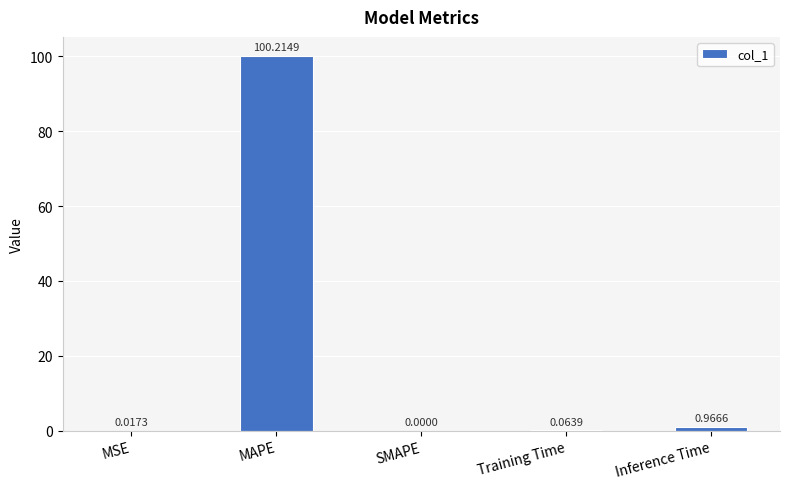

At which label is the value closest to 50?

Inference Time